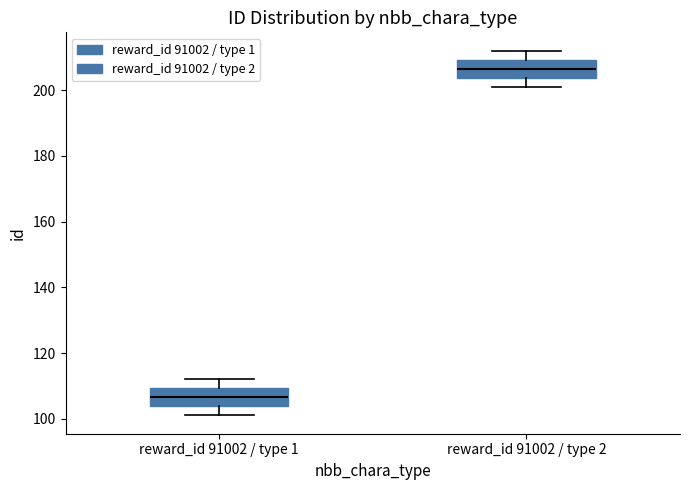

Reading left to right, transcribe this box plot: for each box, give where its median line is, the range the box spans, and where its two whiskers end, as read against the y-axis. The values are not printed on the chart, so give them approximately, as read against the axis.

reward_id 91002 / type 1: median 106, box 104 to 110, whiskers 102 to 112
reward_id 91002 / type 2: median 206, box 204 to 210, whiskers 202 to 212